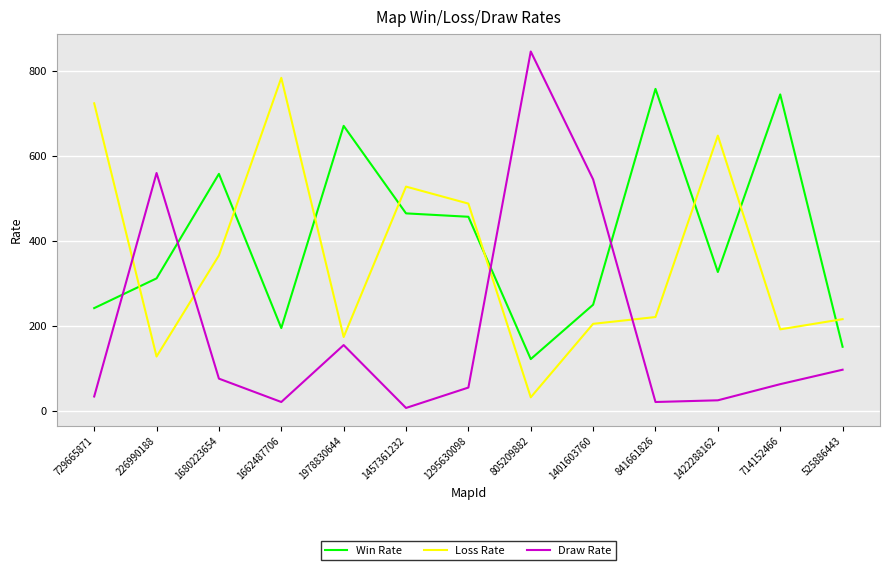

At 1662487706, list the series in order from largest to smallest.

Loss Rate, Win Rate, Draw Rate